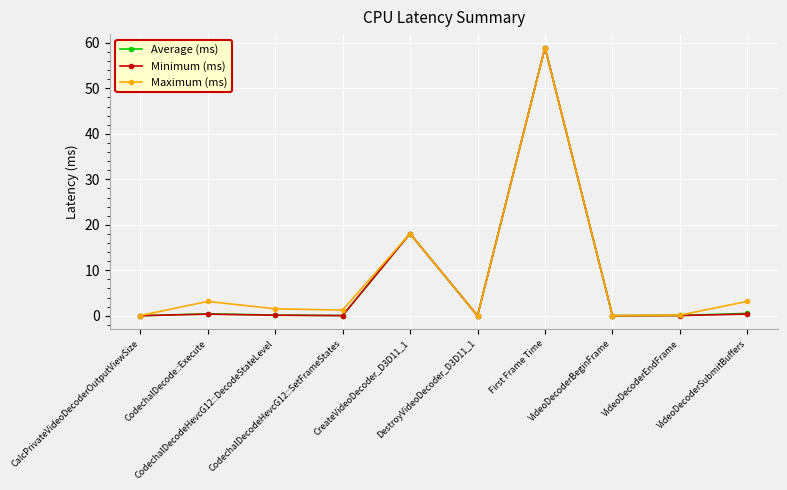

True or false: Average (ms) has more than 1 interior local peaks.

True